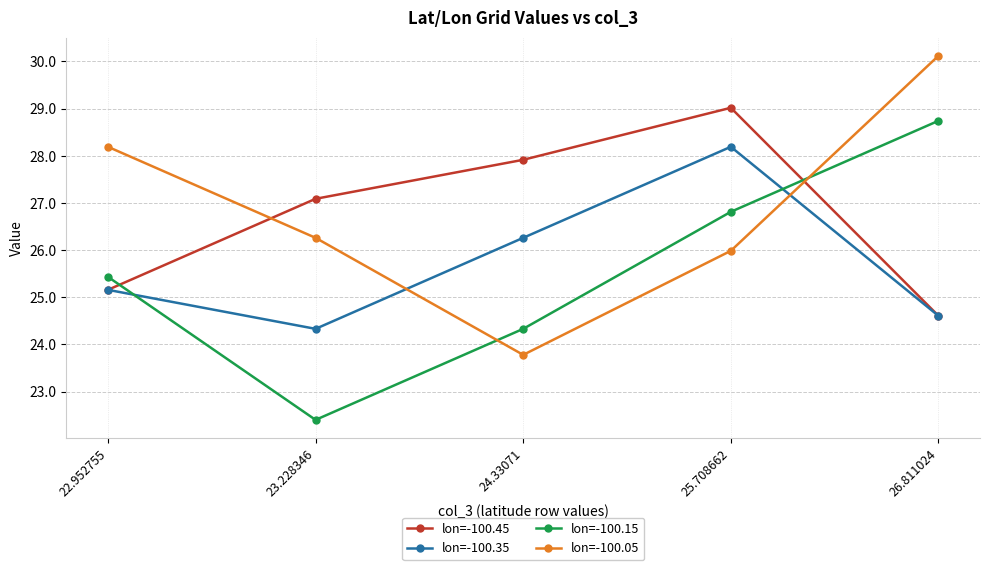

At which label does lon=-100.05 reach its minimum?

24.33071